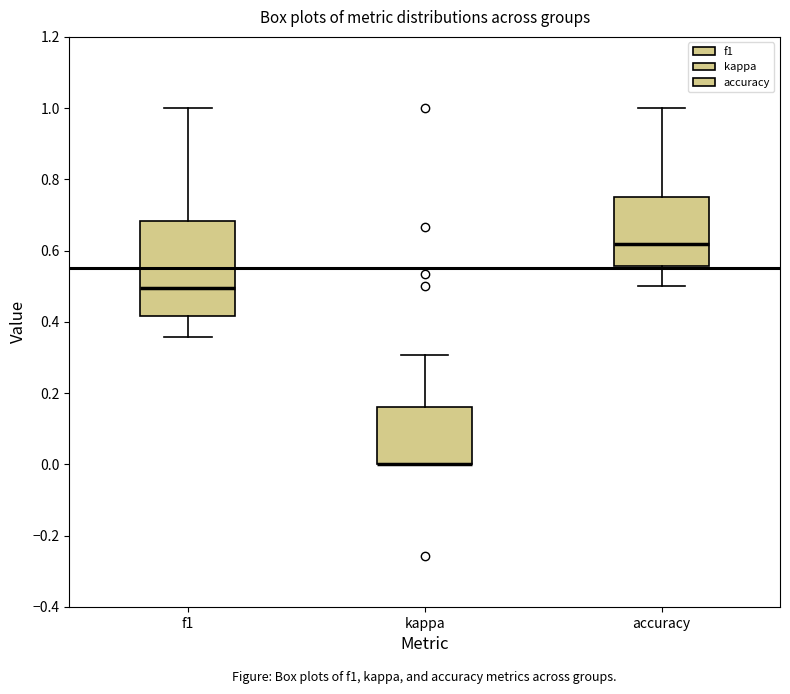

Reading left to right, read every box against the y-axis: the position of its median line, the range the box covers, and the ends of its whiskers. The values are not printed on the chart, so give them approximately, as read against the axis.

f1: median 0.50, box 0.42 to 0.68, whiskers 0.36 to 1.00
kappa: median 0.00 (drawn on the box's lower edge), box 0.00 to 0.16, whiskers 0.00 to 0.30
accuracy: median 0.62, box 0.56 to 0.76, whiskers 0.50 to 1.00